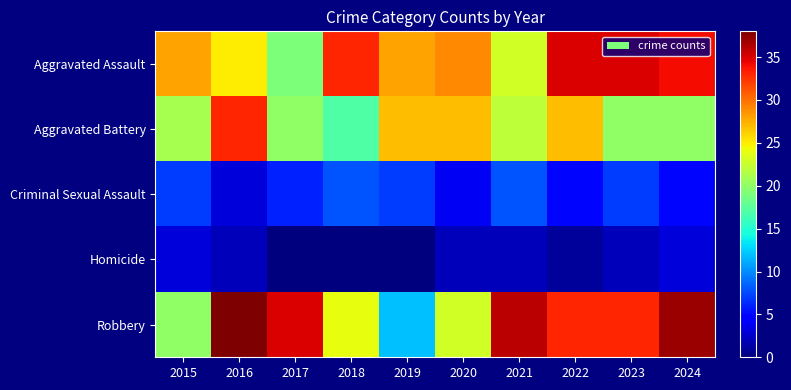

Reading left to right, list all the values displayed in this chart.

Aggravated Assault: 2015=28	2016=25	2017=19	2018=33	2019=28	2020=29	2021=23	2022=35	2023=35	2024=34
Aggravated Battery: 2015=21	2016=33	2017=20	2018=17	2019=27	2020=27	2021=22	2022=27	2023=20	2024=20
Criminal Sexual Assault: 2015=7	2016=3	2017=6	2018=8	2019=7	2020=4	2021=8	2022=5	2023=7	2024=5
Homicide: 2015=3	2016=2	2017=0	2018=0	2019=0	2020=2	2021=2	2022=1	2023=2	2024=3
Robbery: 2015=20	2016=38	2017=35	2018=24	2019=12	2020=23	2021=36	2022=33	2023=33	2024=37